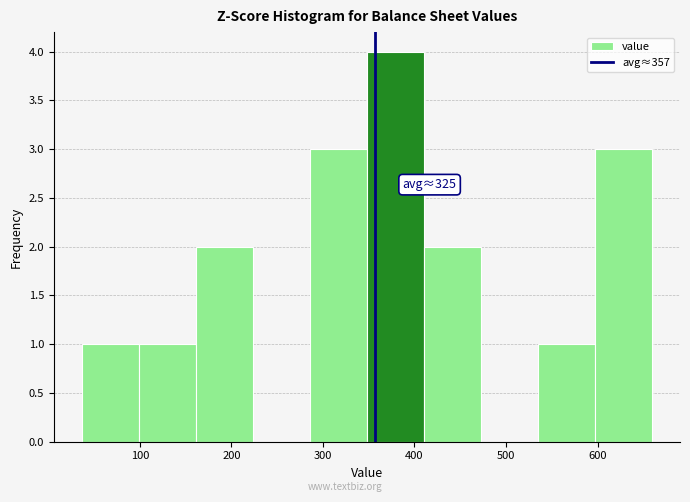

Which range on the x-axis has the tallest bar?

350 to 410